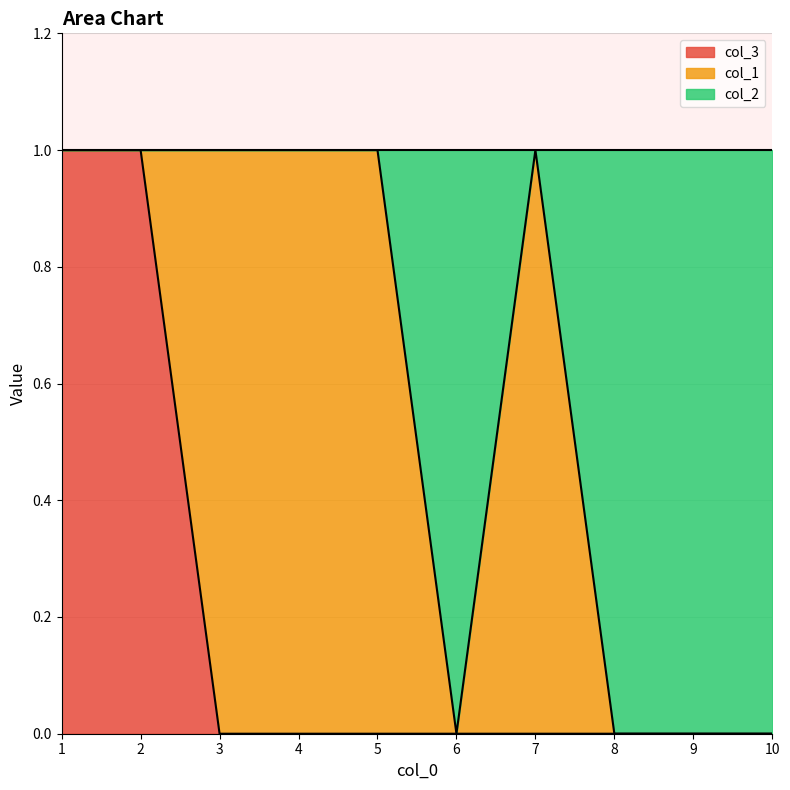

At which category is the sum across all series the highest?

1